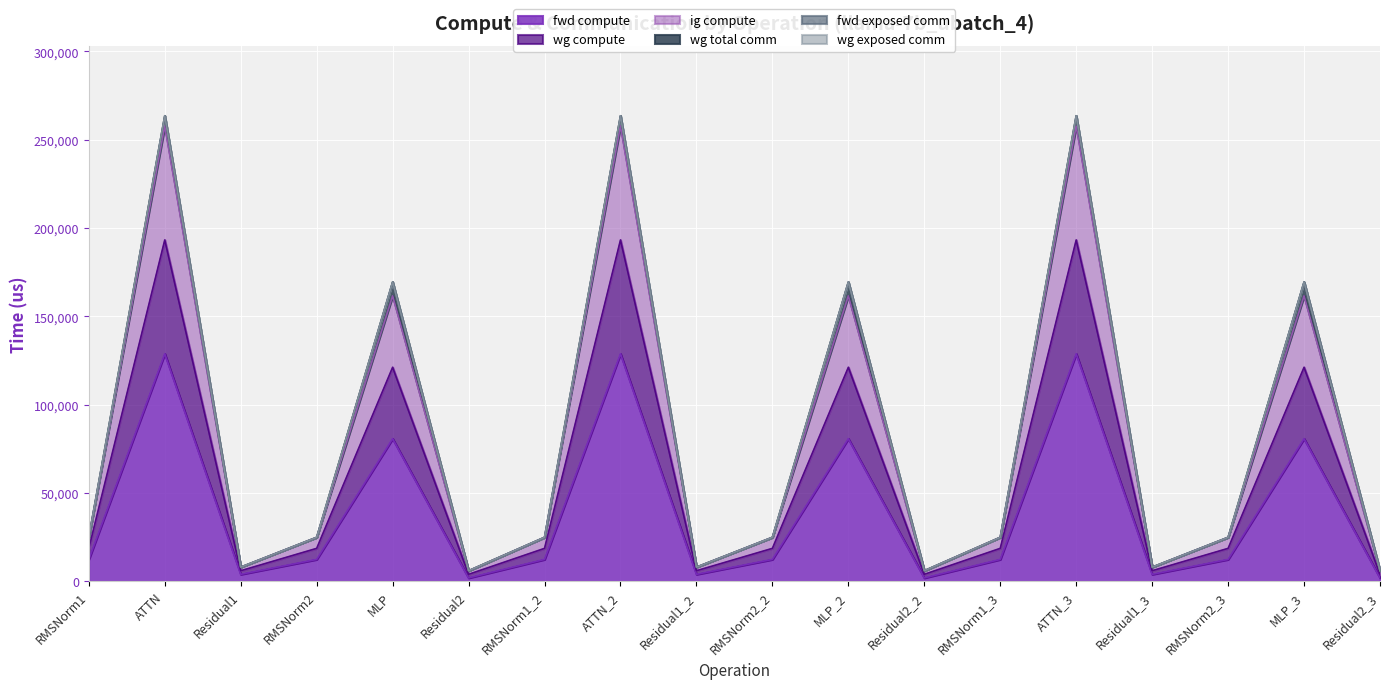

Which label corresponds to the smallest value in the chart?

Residual2